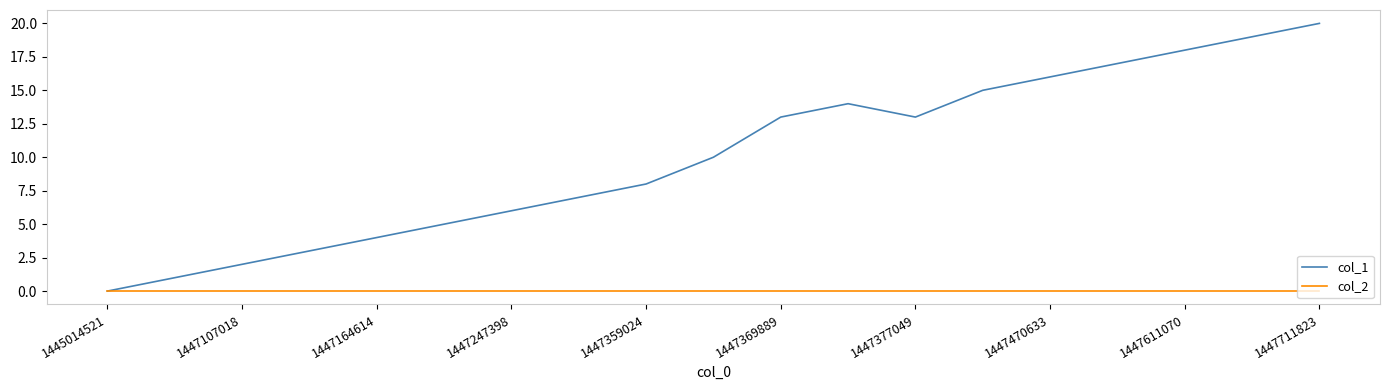

Which series has the widest spread of values?

col_1